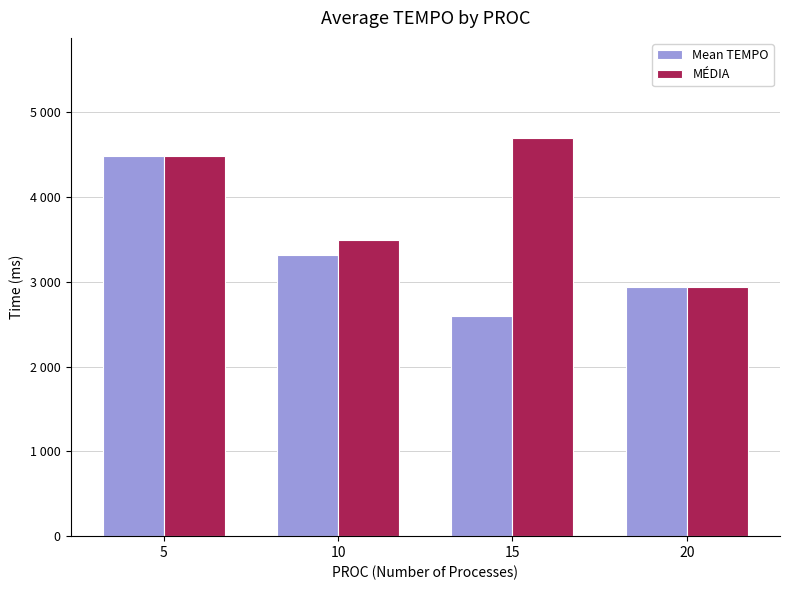

What is the difference between the maximum and minimum values in the MÉDIA series?

1768.5